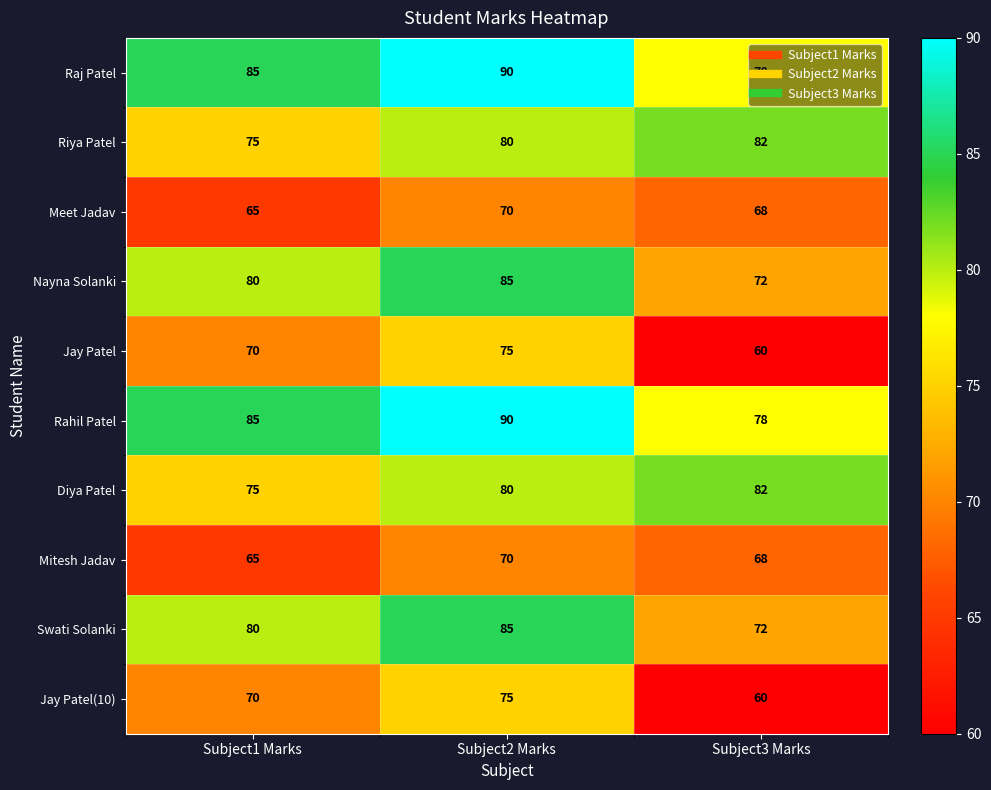

Is the value of Meet Jadav at Subject3 Marks greater than the value of Nayna Solanki at Subject1 Marks?

No